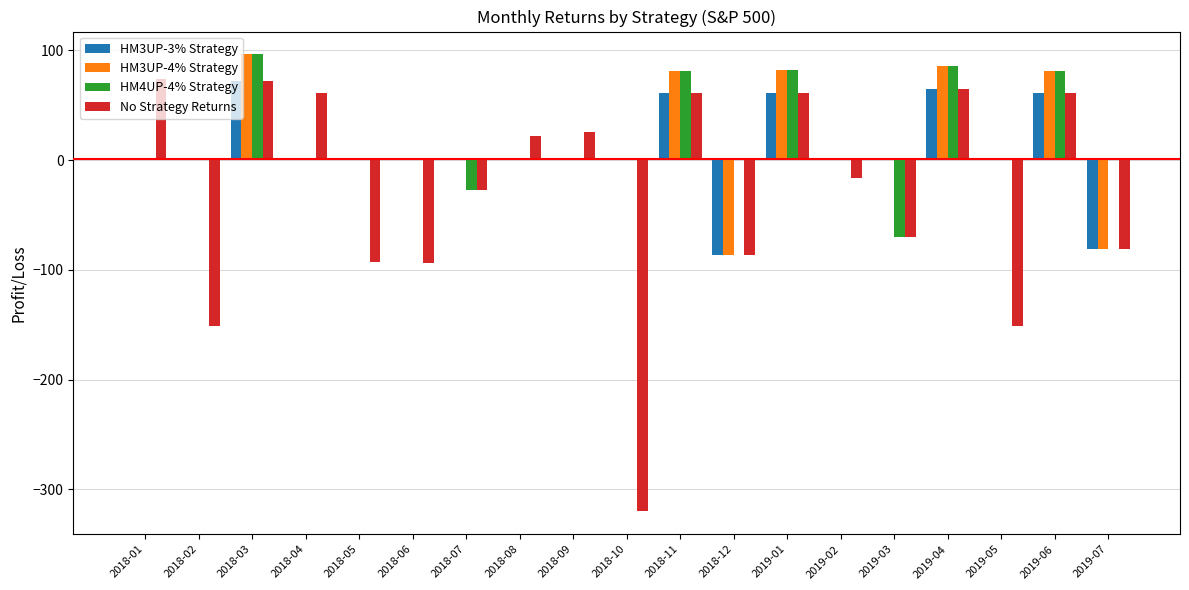

Which series has the largest total across all categories?

HM4UP-4% Strategy